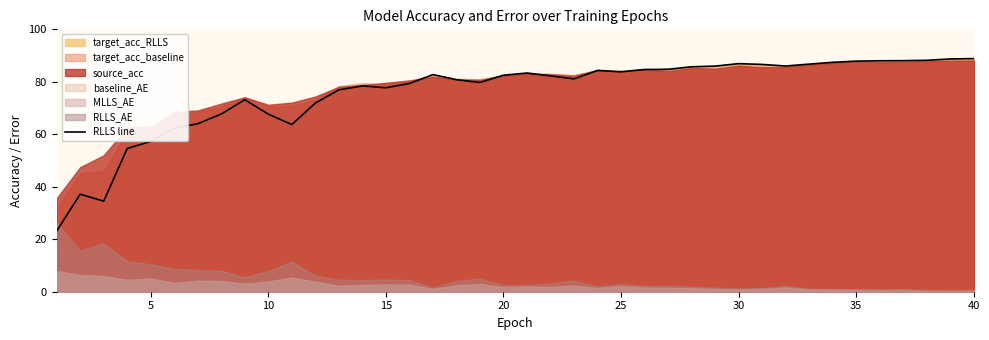

What is the maximum value for RLLS line?

88.9